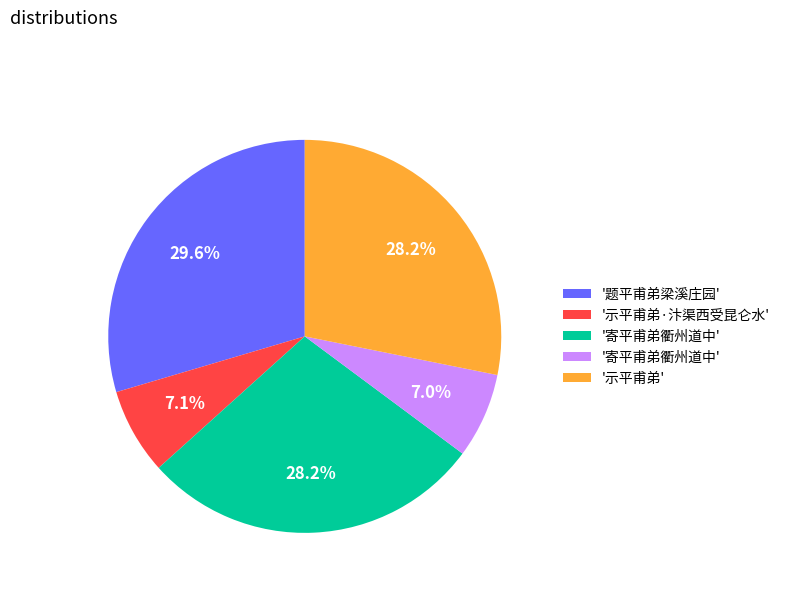

Is there any slice that represents more than half of the pie?

No